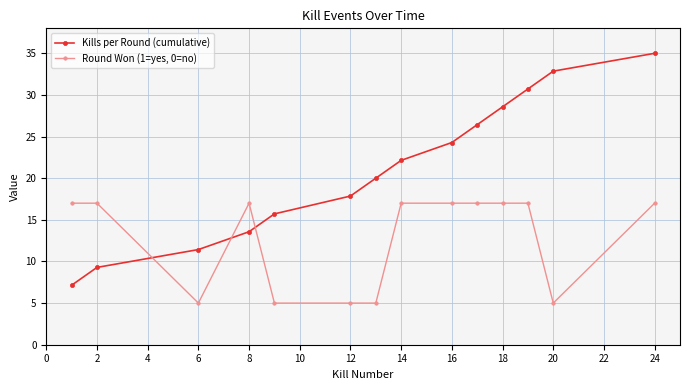

Which series has the largest total across all categories?

Kills per Round (cumulative)